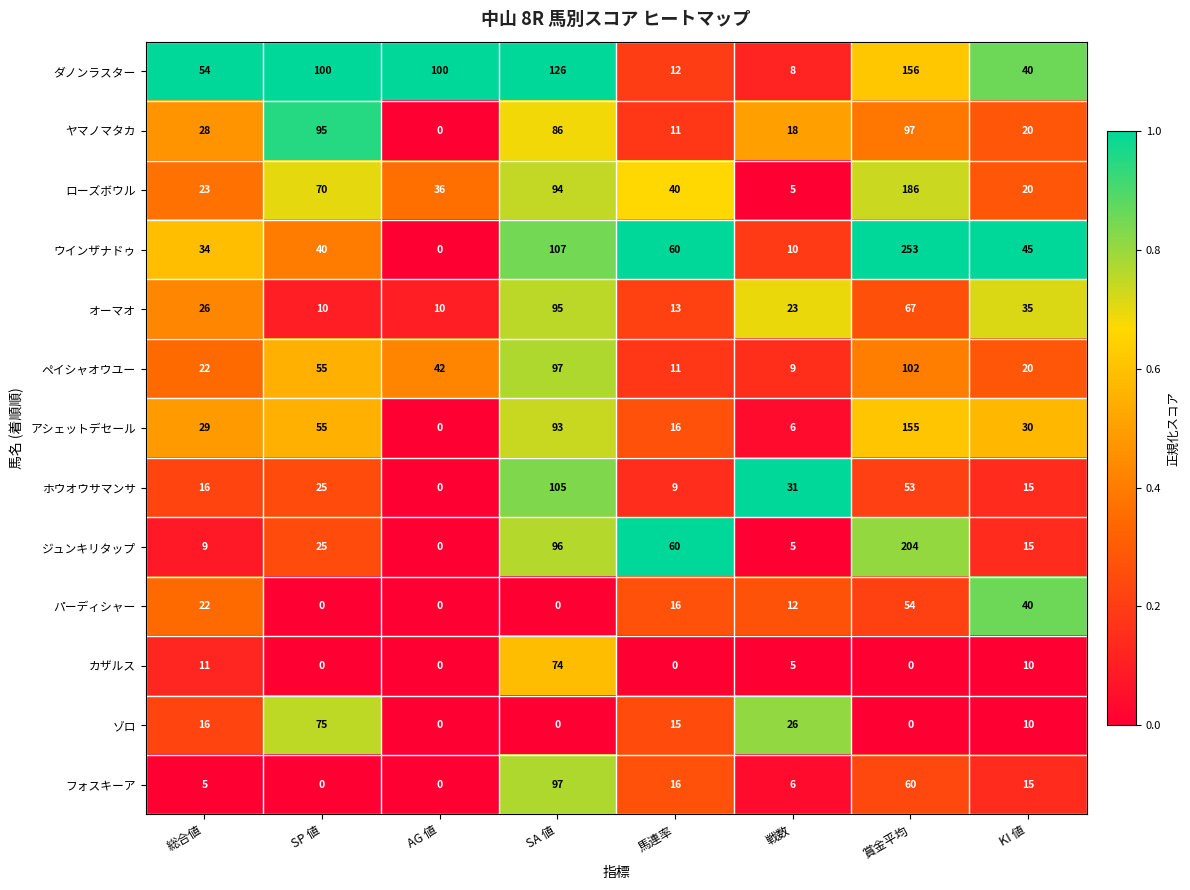

Where is ホウオウサマンサ nearest to the value 52?

賞金平均